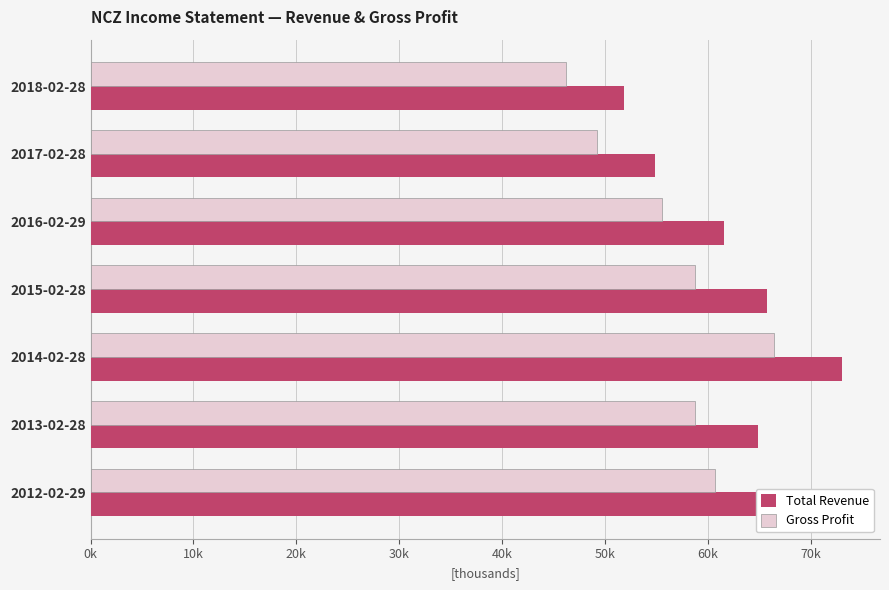

At which label is Total Revenue closest to 62500?

2016-02-29